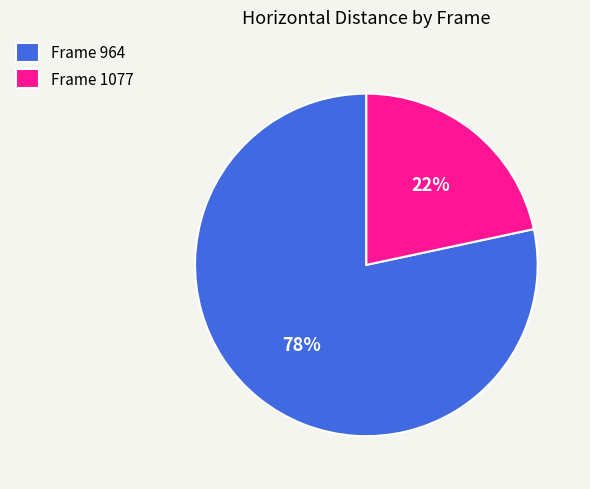

What is the majority slice?

Frame 964